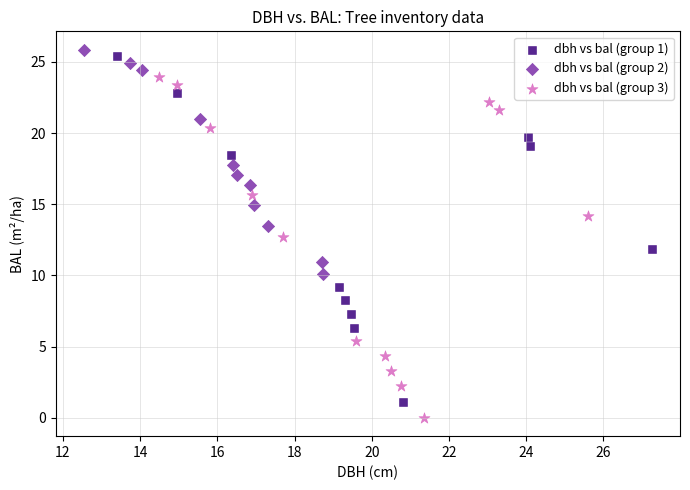

Which series contains the lowest Y value?

dbh vs bal (group 3)